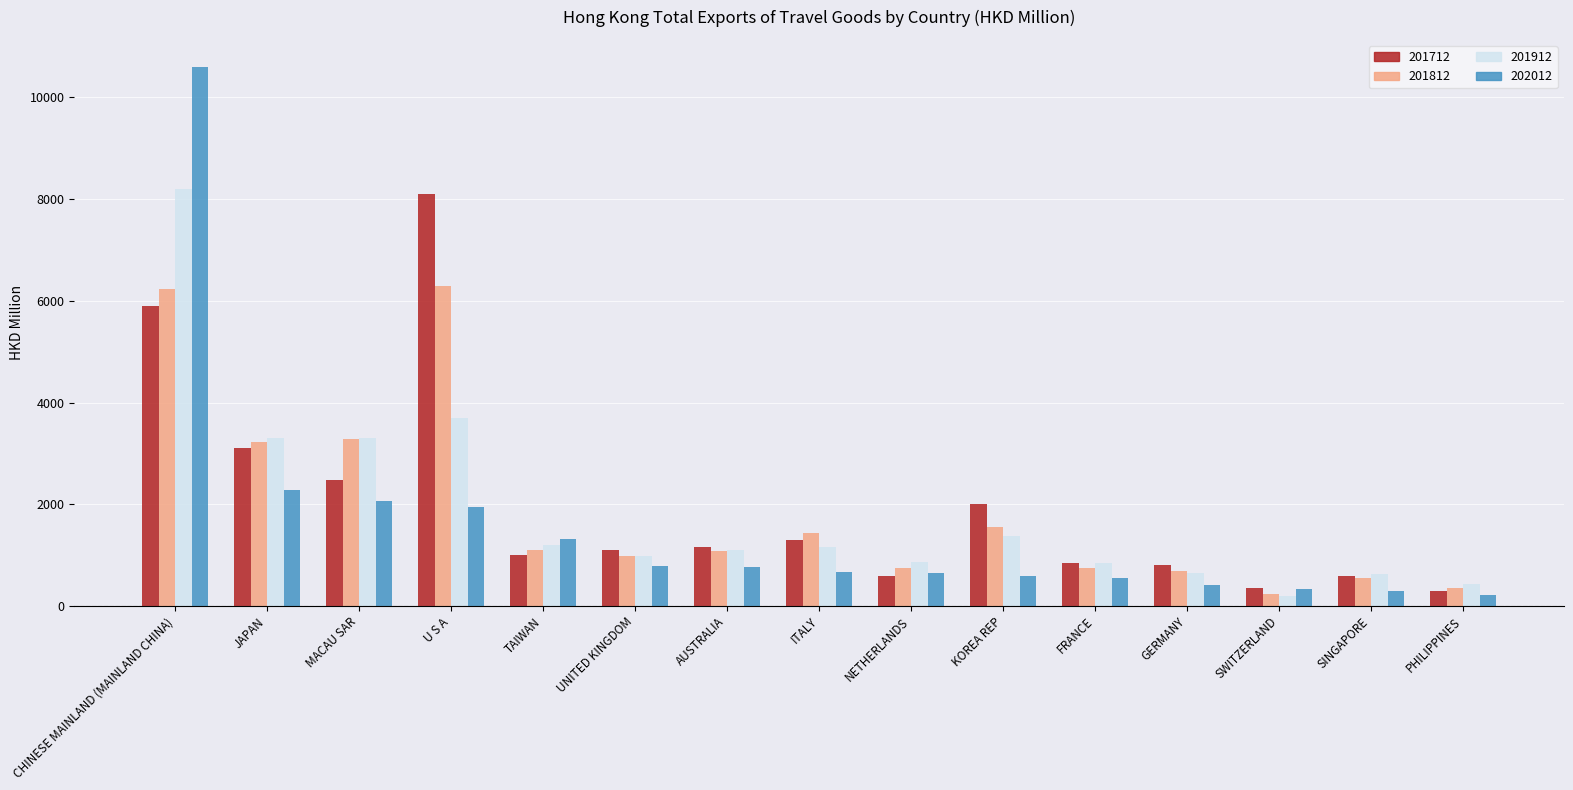

At which label does 201912 first exceed 1101?

CHINESE MAINLAND (MAINLAND CHINA)